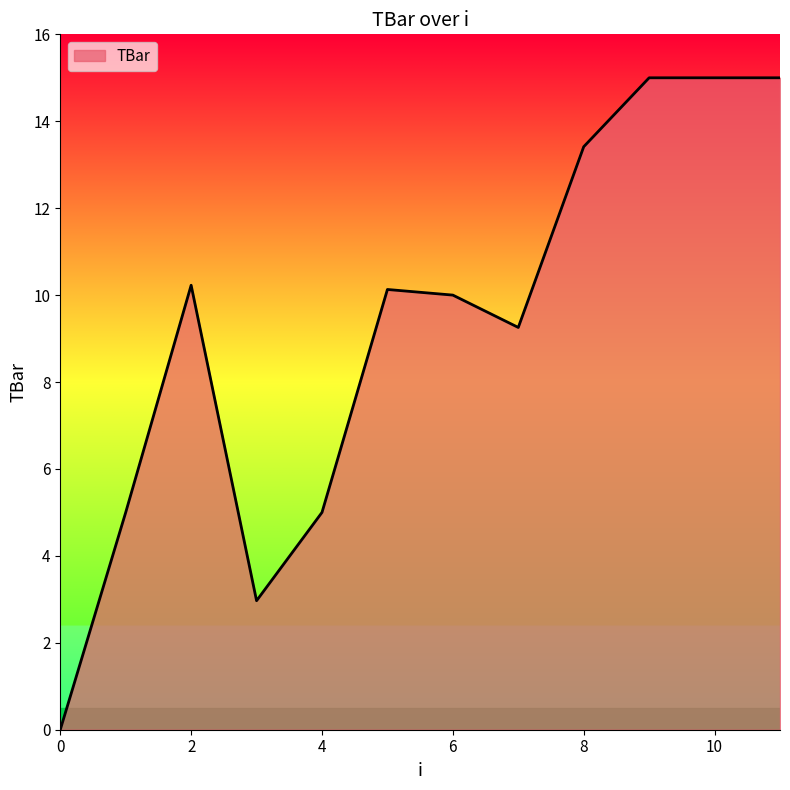

What is the difference between the maximum and minimum values?

15.0